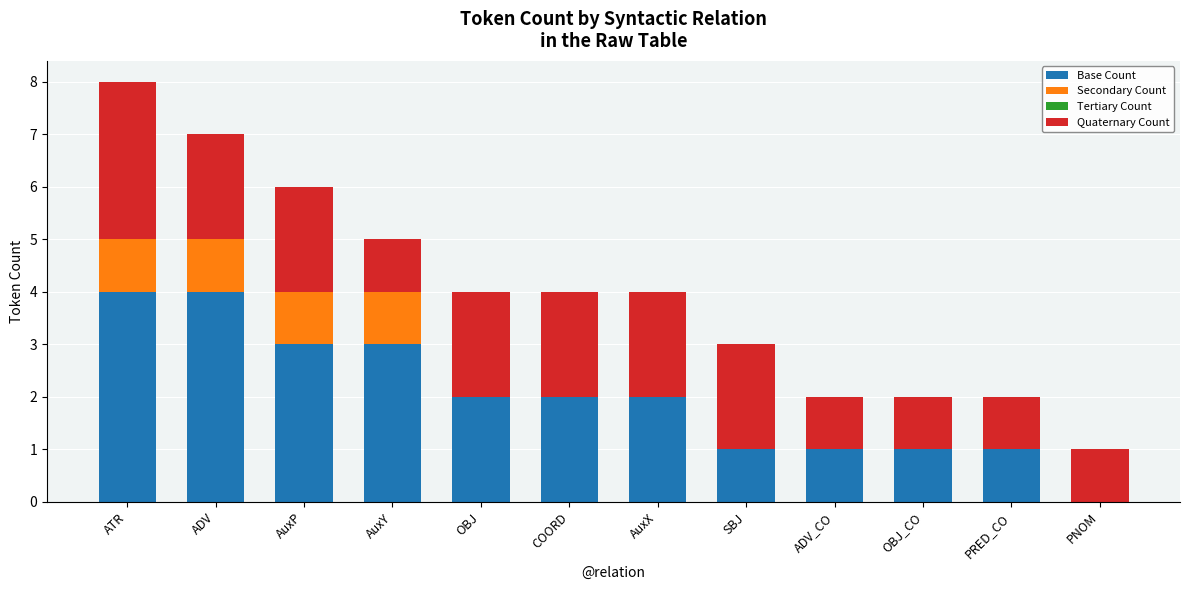

What is the highest value of the Base Count series?

4